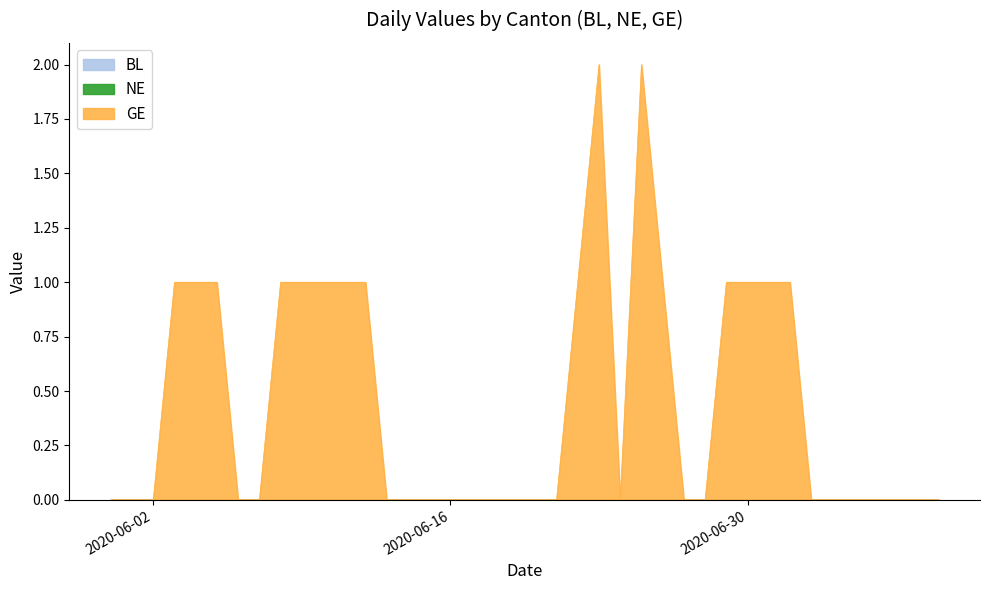

Which series has the largest range (max minus min)?

GE